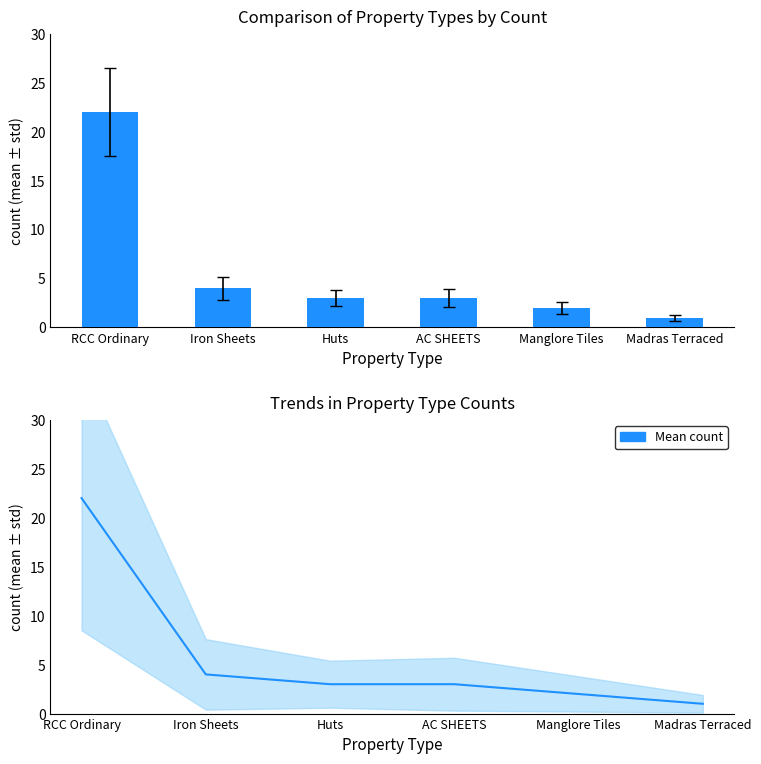

The Count series shows 3 at Huts. True or false?

True